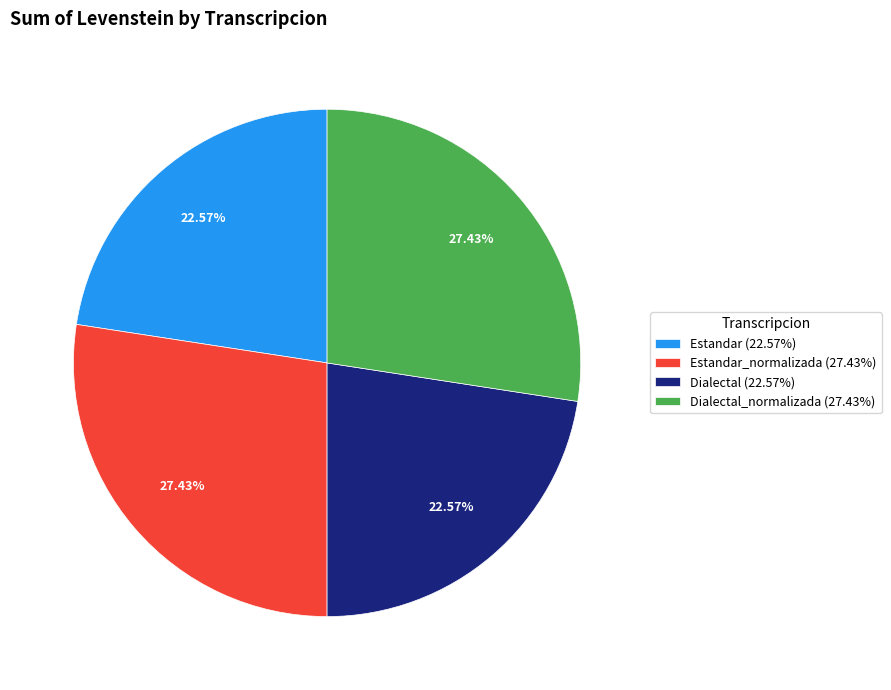

Approximately how many times larger is the value at Estandar (22.57%) compared to Dialectal (22.57%)?

1.0